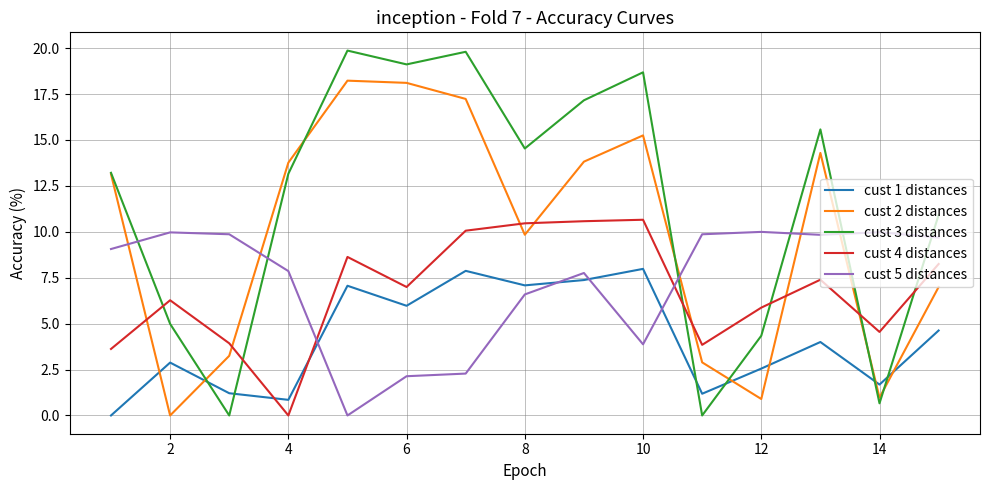

Which series has the widest spread of values?

cust 3 distances